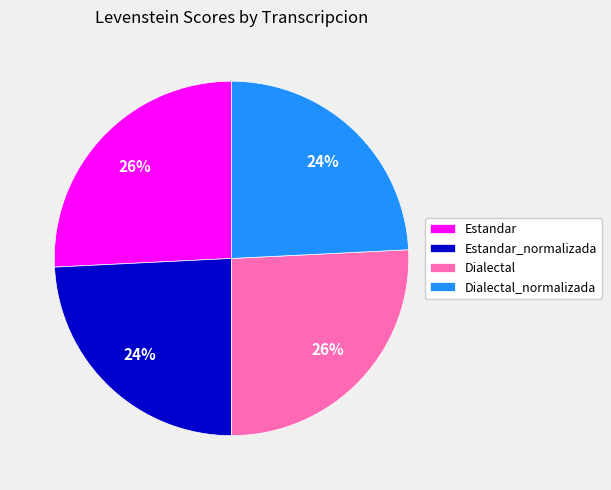

Is the sum of Estandar_normalizada and Dialectal_normalizada greater than half?

No